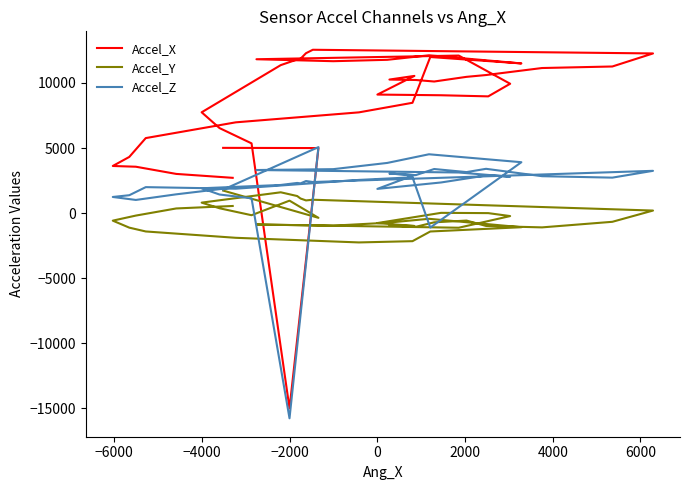

At how many categories does at least one series exceed 8935?

25